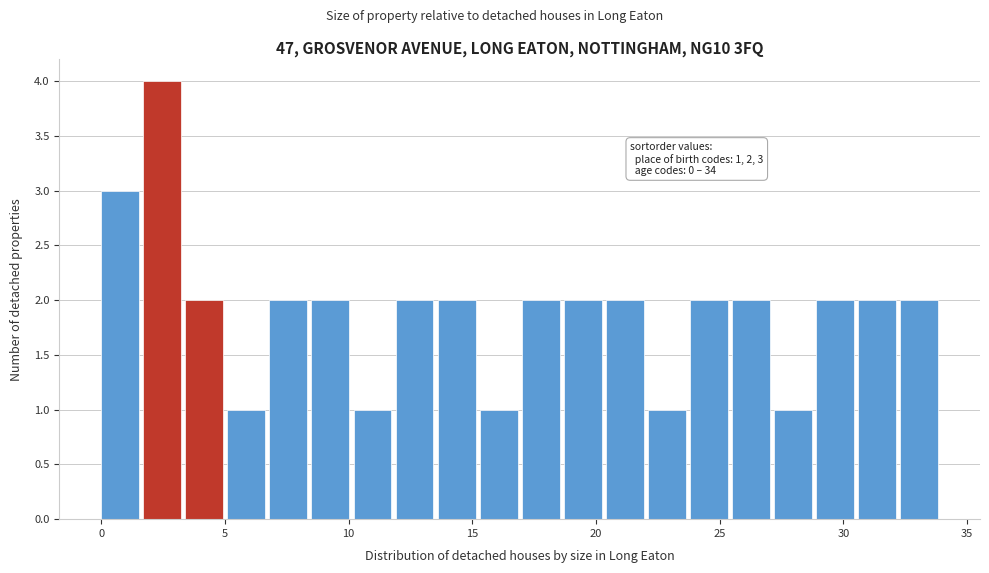

Around what value on the x-axis is the tallest bar? Give the approximate position of its centre, as read against the axis.

2.5